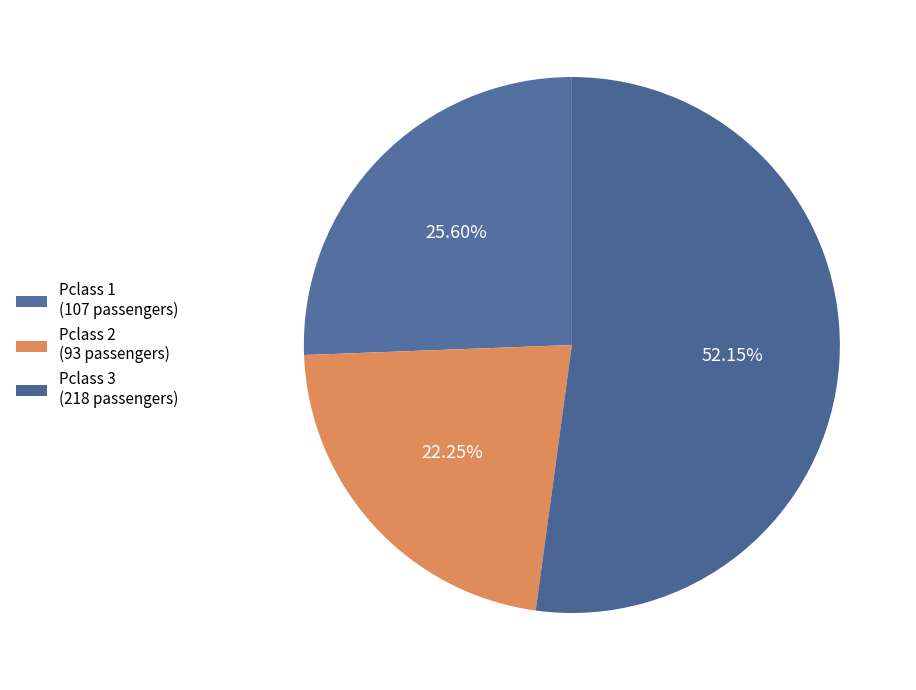

To the nearest percent, what is the difference between the largest and smallest slice percentages?

30%